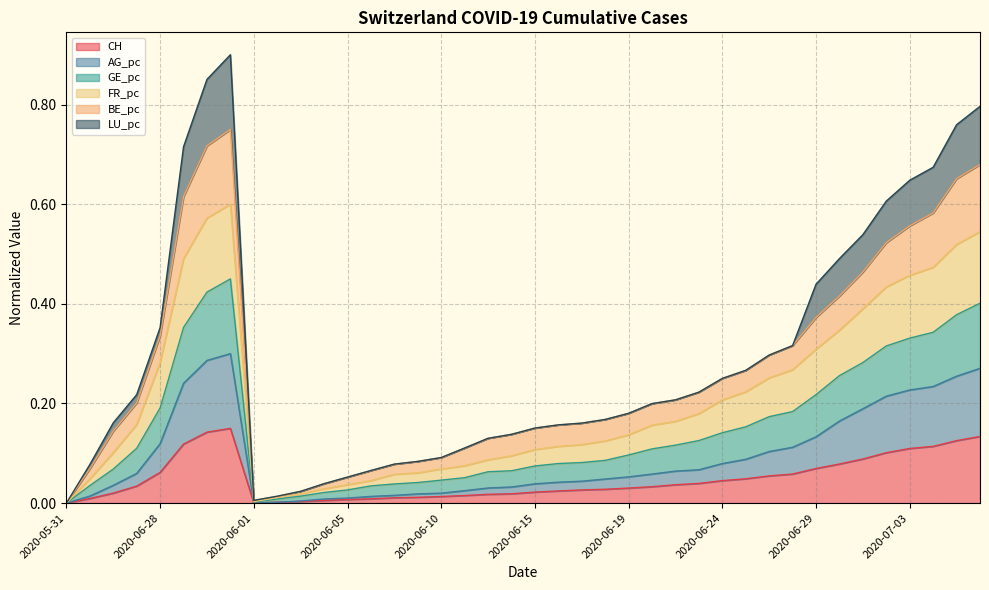

True or false: AG_pc and FR_pc cross at least once.

False